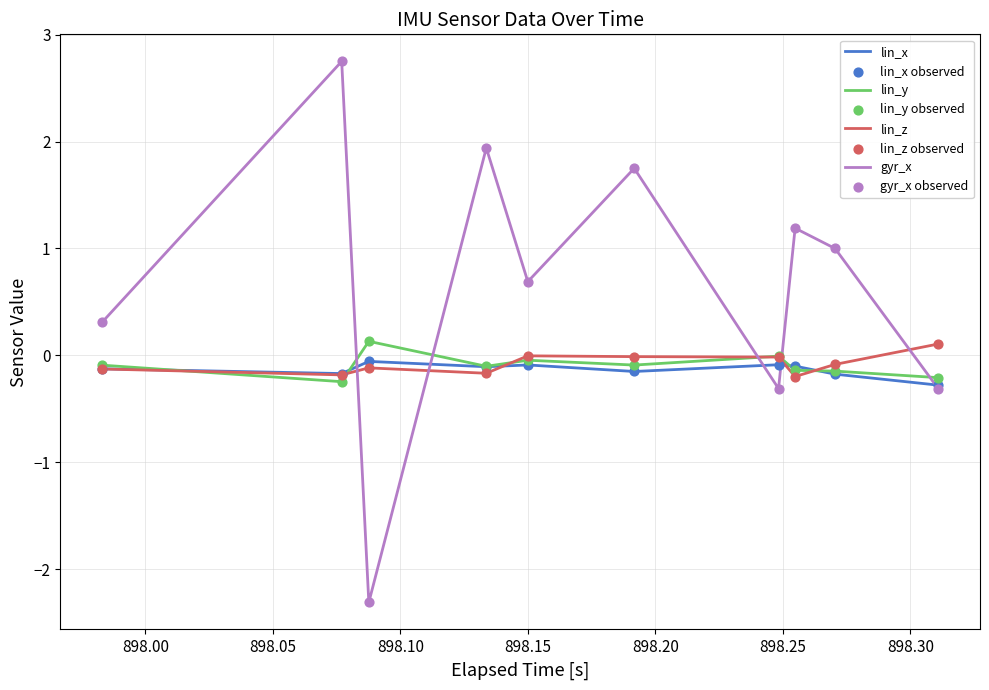

True or false: gyr_x and lin_y cross at least once.

True